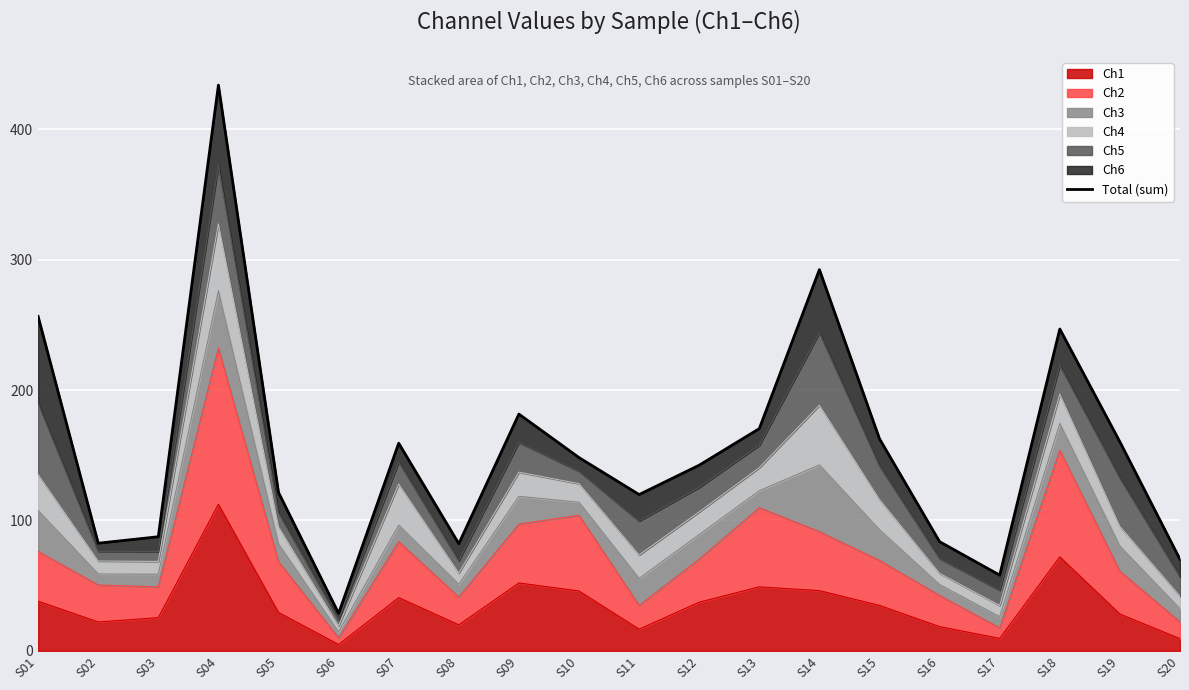

True or false: the data shows 292.4 at S14.

True